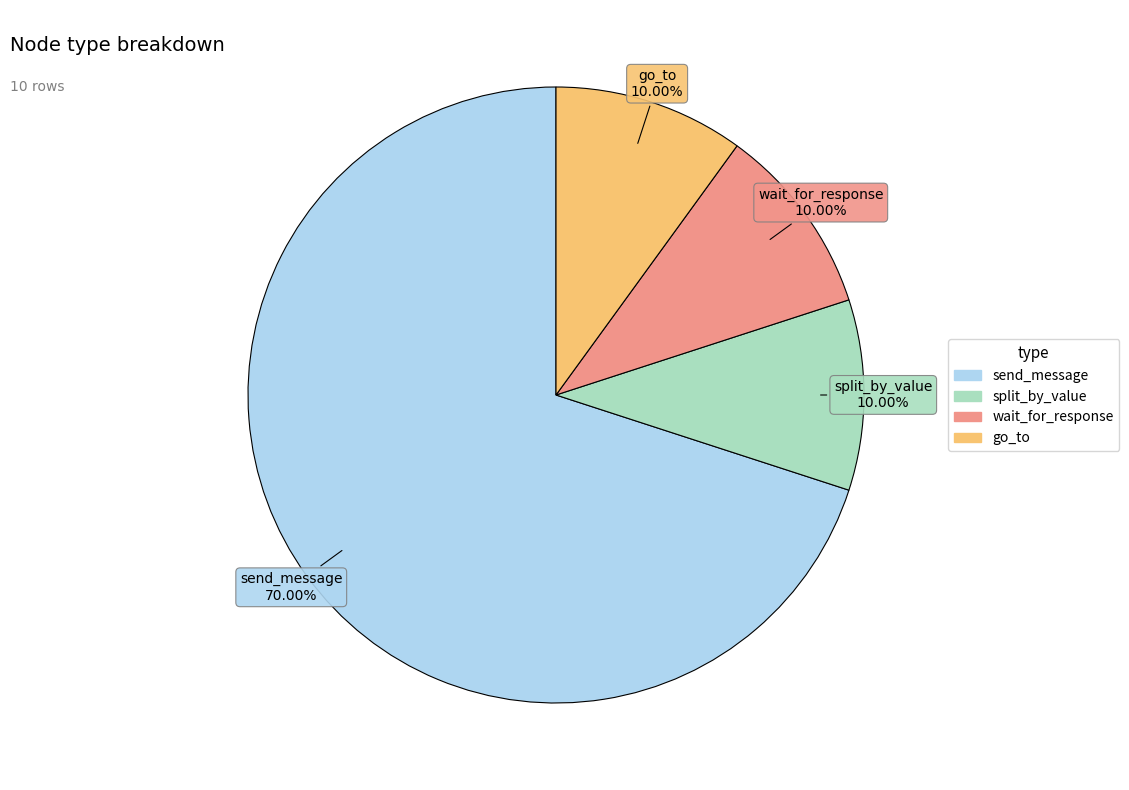

To the nearest percent, what is the difference between the largest and smallest slice percentages?

60%